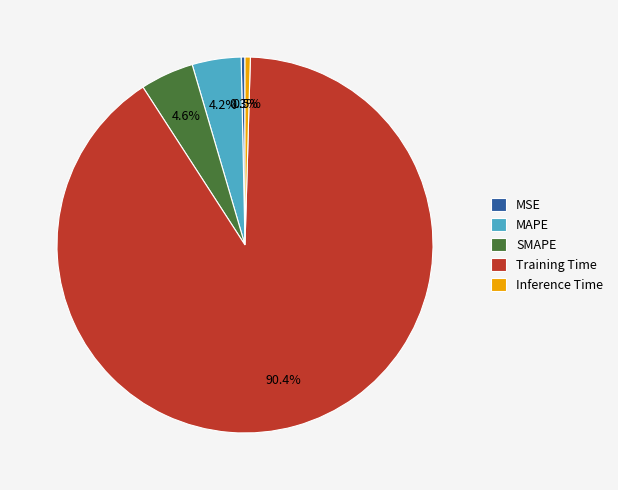

To the nearest percent, what is the difference between the Training Time and Inference Time slice percentages?

90%